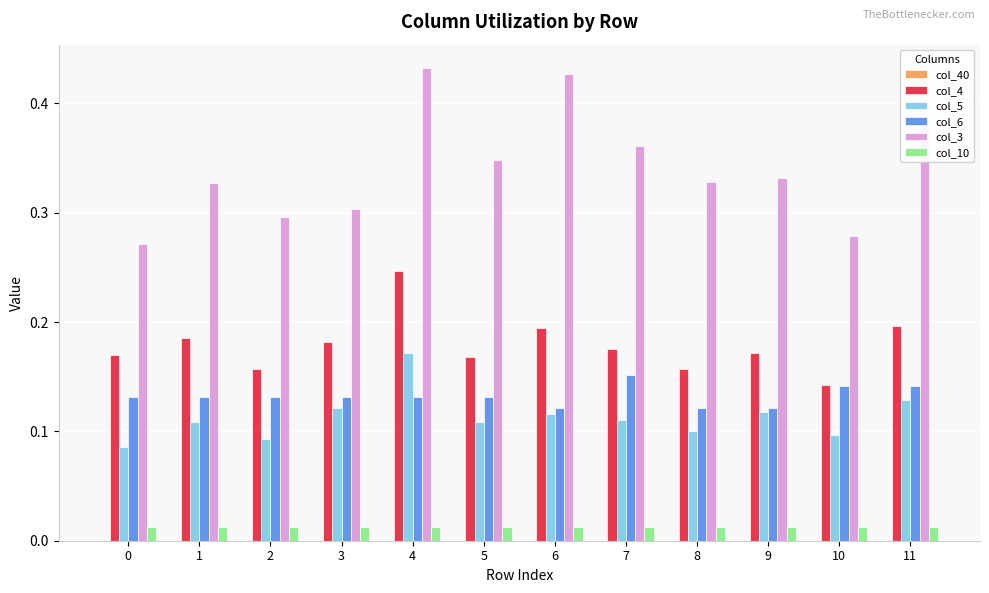

Count the number of data series in this chart.

5